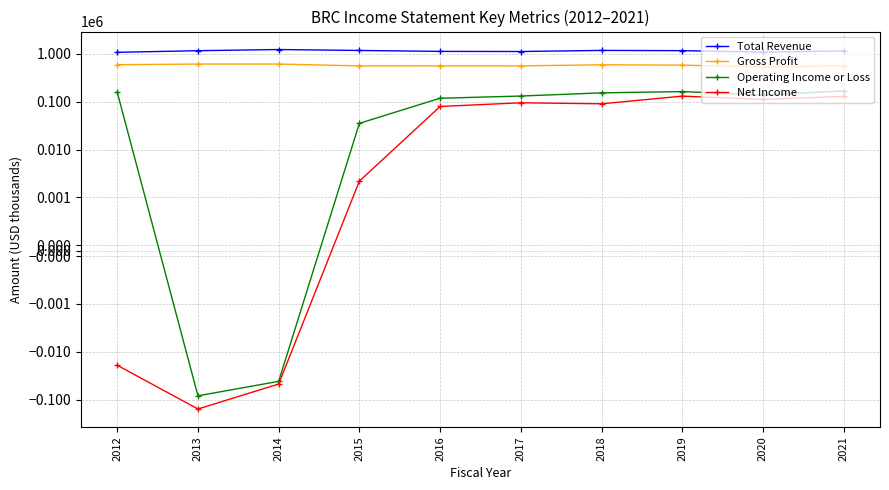

What is the difference between the highest and lowest values at 2015?

1169500